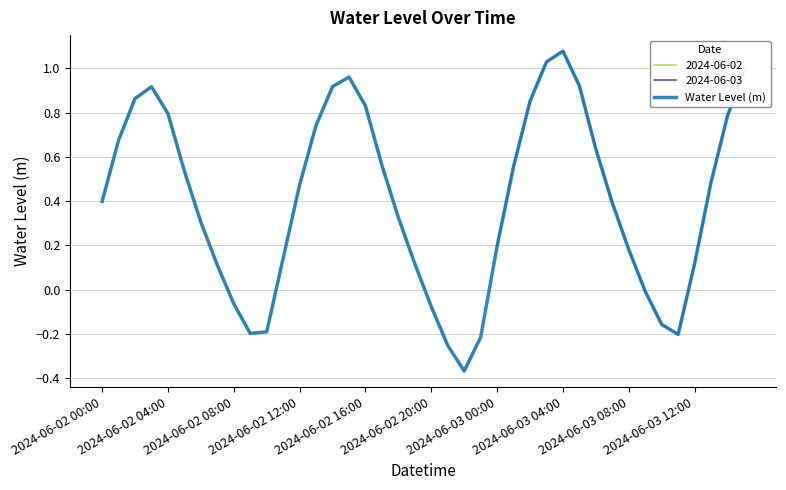

Reading left to right, what are all the values shown in this chart?

0.4	0.7	0.9	0.9	0.8	0.5	0.3	0.1	-0.1	-0.2	-0.2	0.1	0.5	0.7	0.9	1.0	0.8	0.6	0.3	0.1	-0.1	-0.3	-0.4	-0.2	0.2	0.6	0.9	1.0	1.1	0.9	0.6	0.4	0.2	-0.0	-0.2	-0.2	0.1	0.5	0.8	1.0